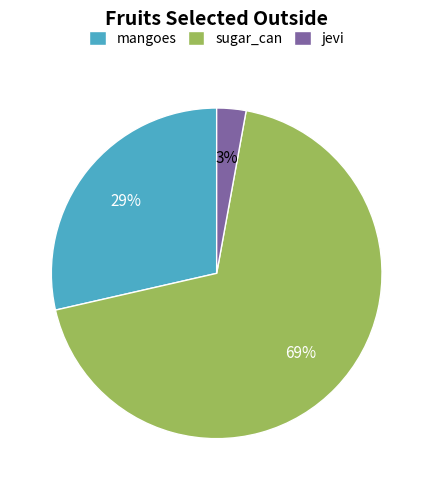

To the nearest percent, what is the average slice percentage?

33%